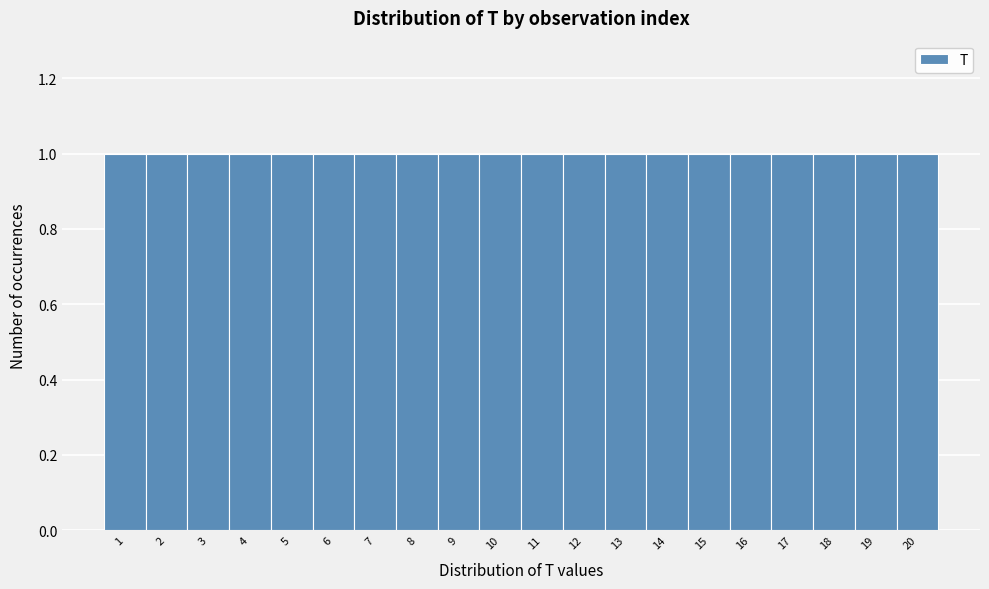

What is the height of the bar covering 2.5 to 3.5 on the x-axis? The values are not printed on the chart, so give them approximately, as read against the axis.

1